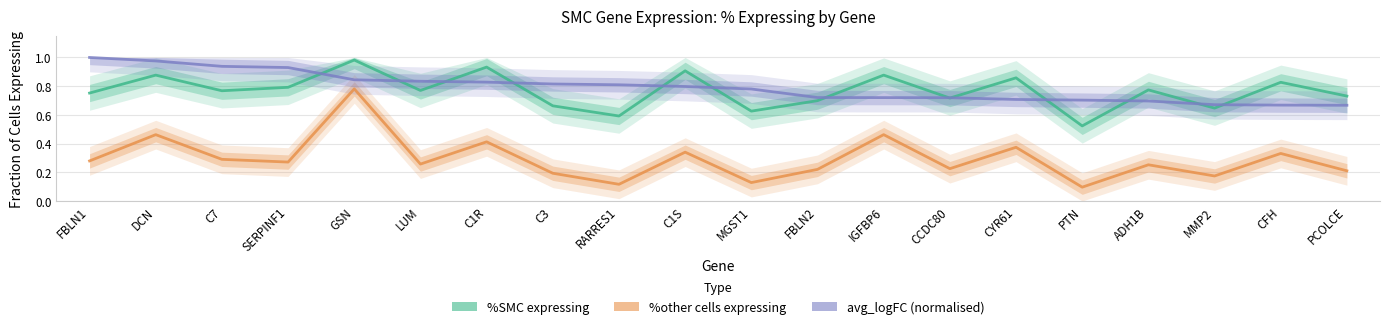

How many lines are shown in the chart?

3